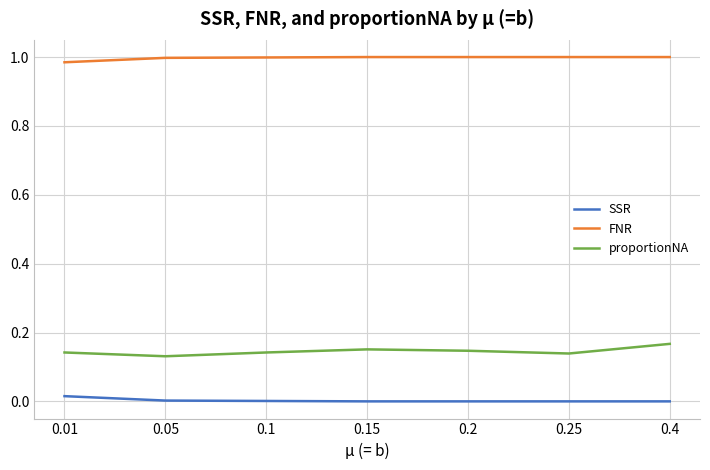

Rank the series by their maximum value, from lowest to highest.

SSR, proportionNA, FNR